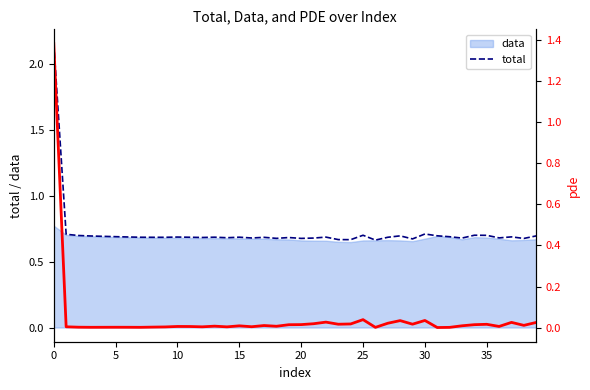

What is the total value across all series at 36?

0.7